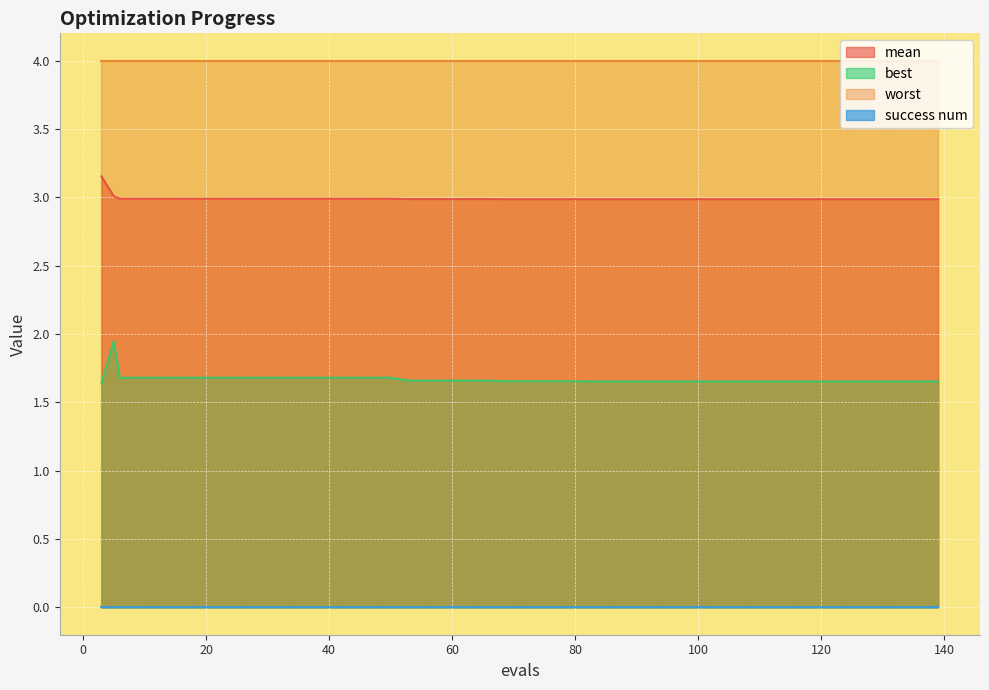

What is the sum of the best values at 129 and 42?

3.3